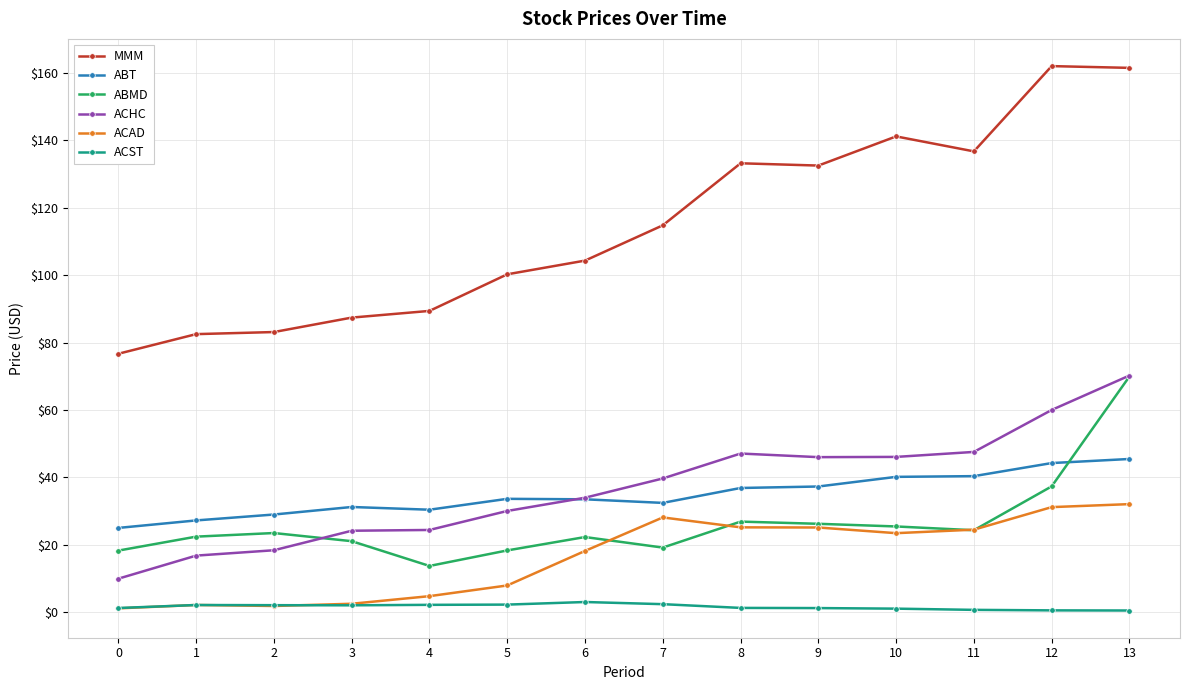

What is the total value across all series at 4?

164.7